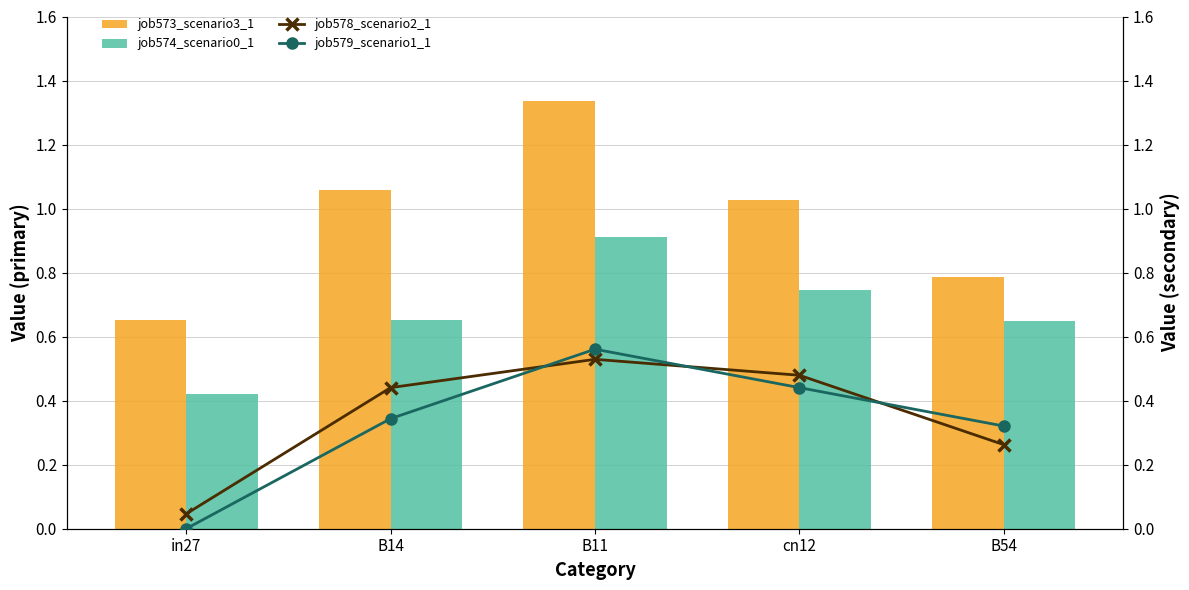

Where is job573_scenario3_1151 nearest to the value 0?

in27